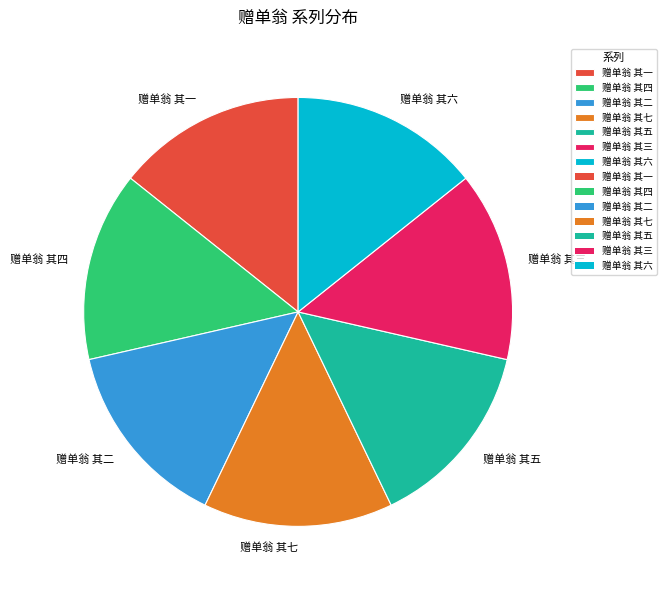

Approximately how many times larger is the value at 赠单翁 其五 compared to 赠单翁 其七?

1.0